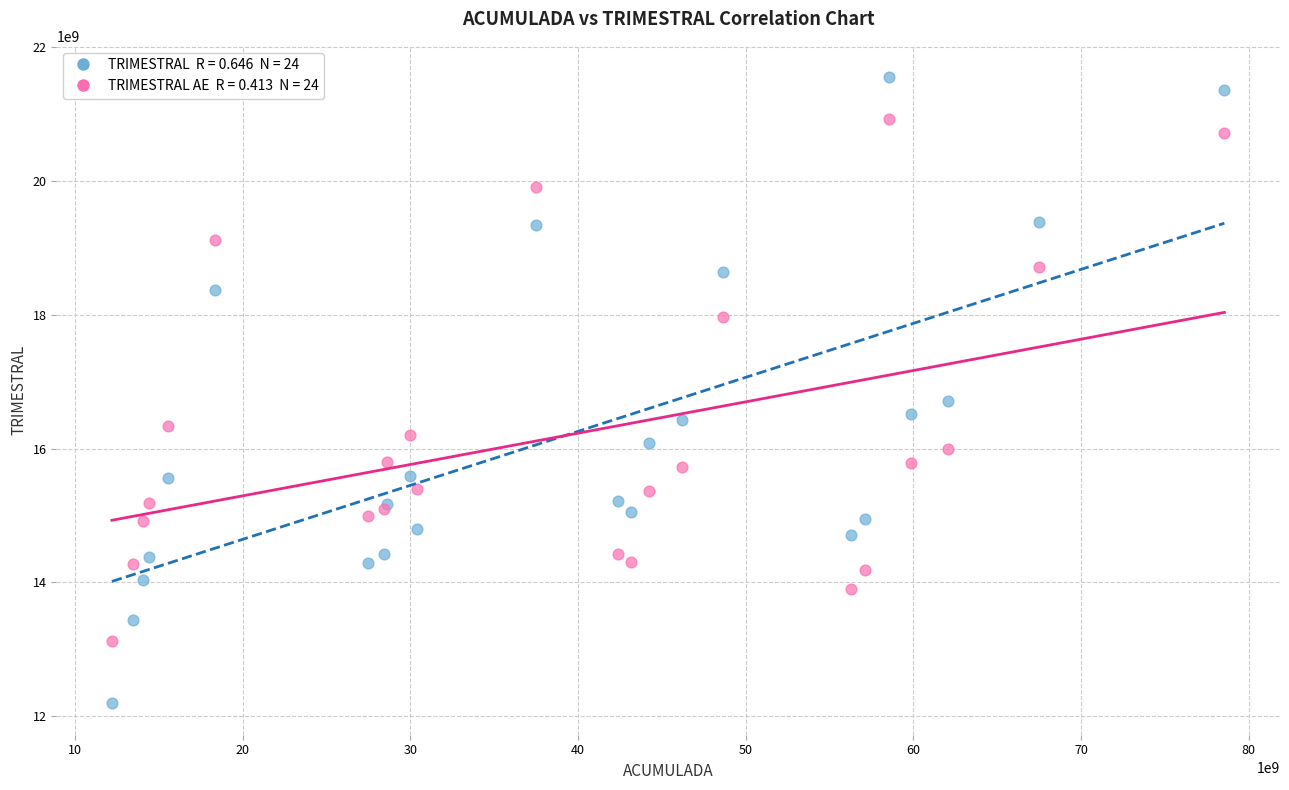

Across all series, what Y value is closest to 16870129232?

16705634560.7